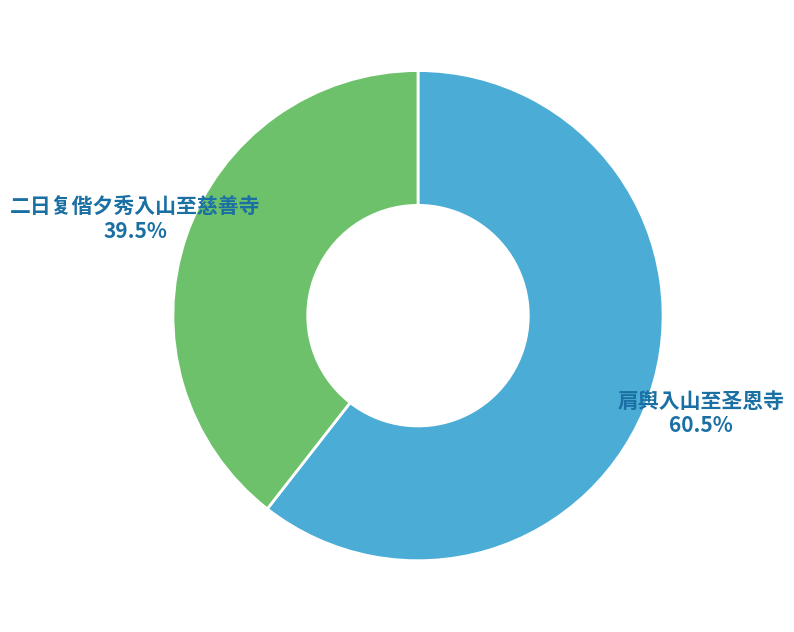

How many slices are in this pie chart?

2